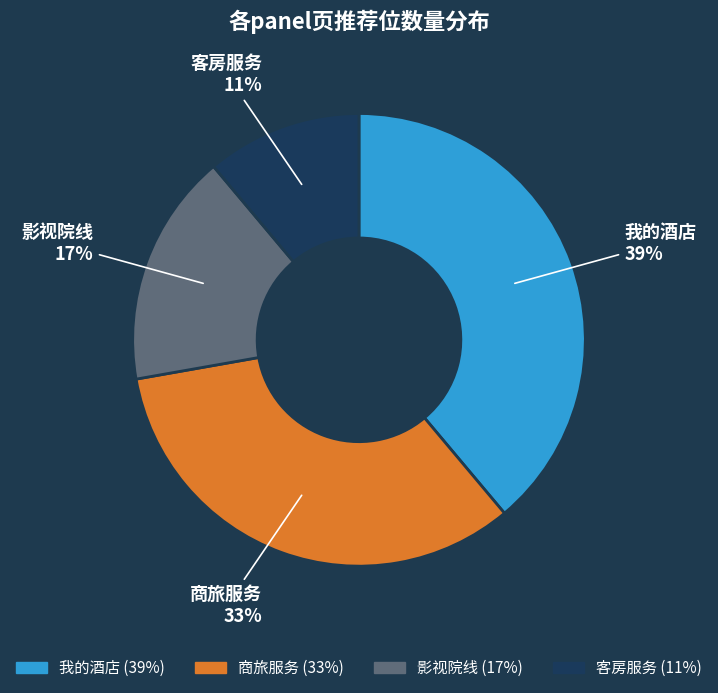

What is the smallest slice in the pie chart?

客房服务